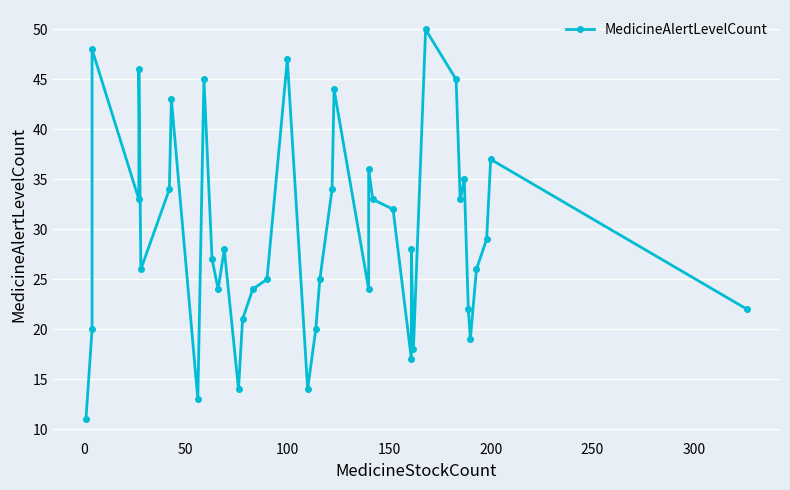

Does the chart display data point markers on the line(s)?

Yes